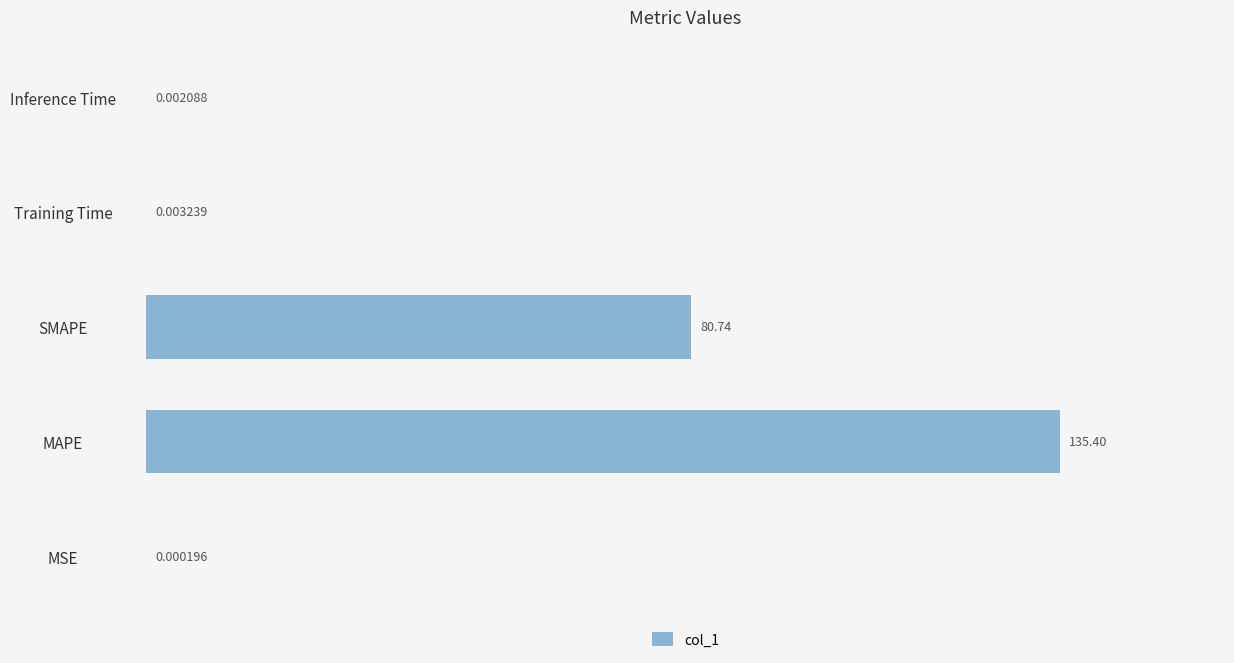

What is the sum of all values?

216.1